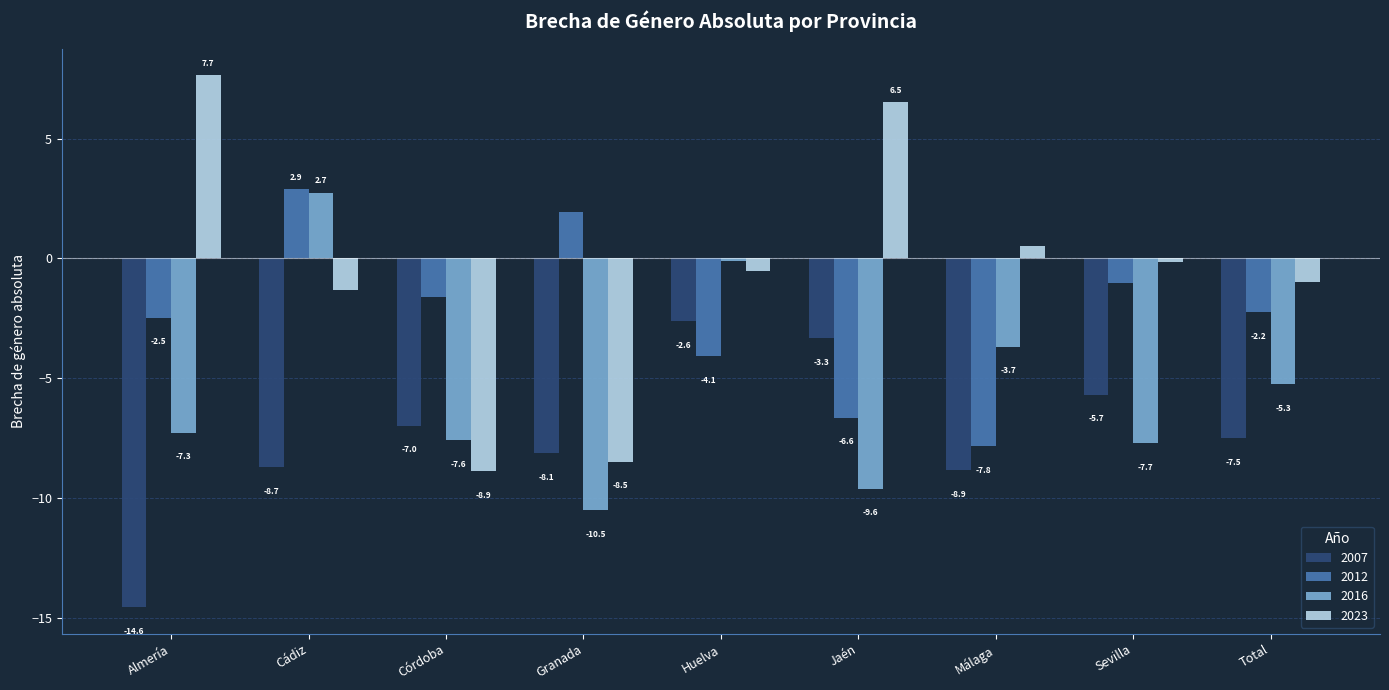

Which series has the largest range (max minus min)?

2023